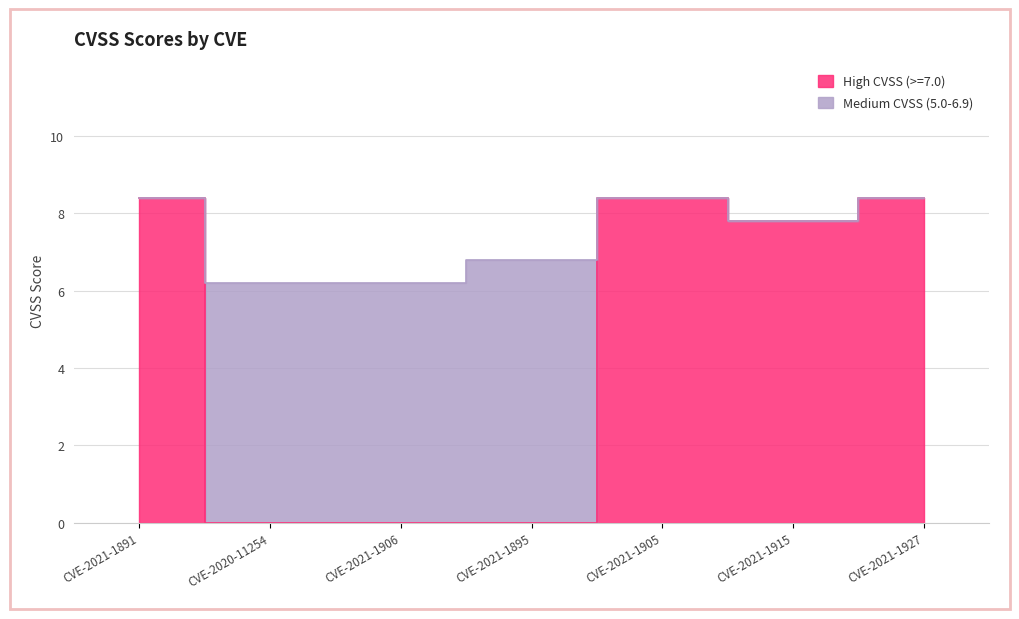

How many points are lower than both their immediate neighbors (excluding endpoints)?

1